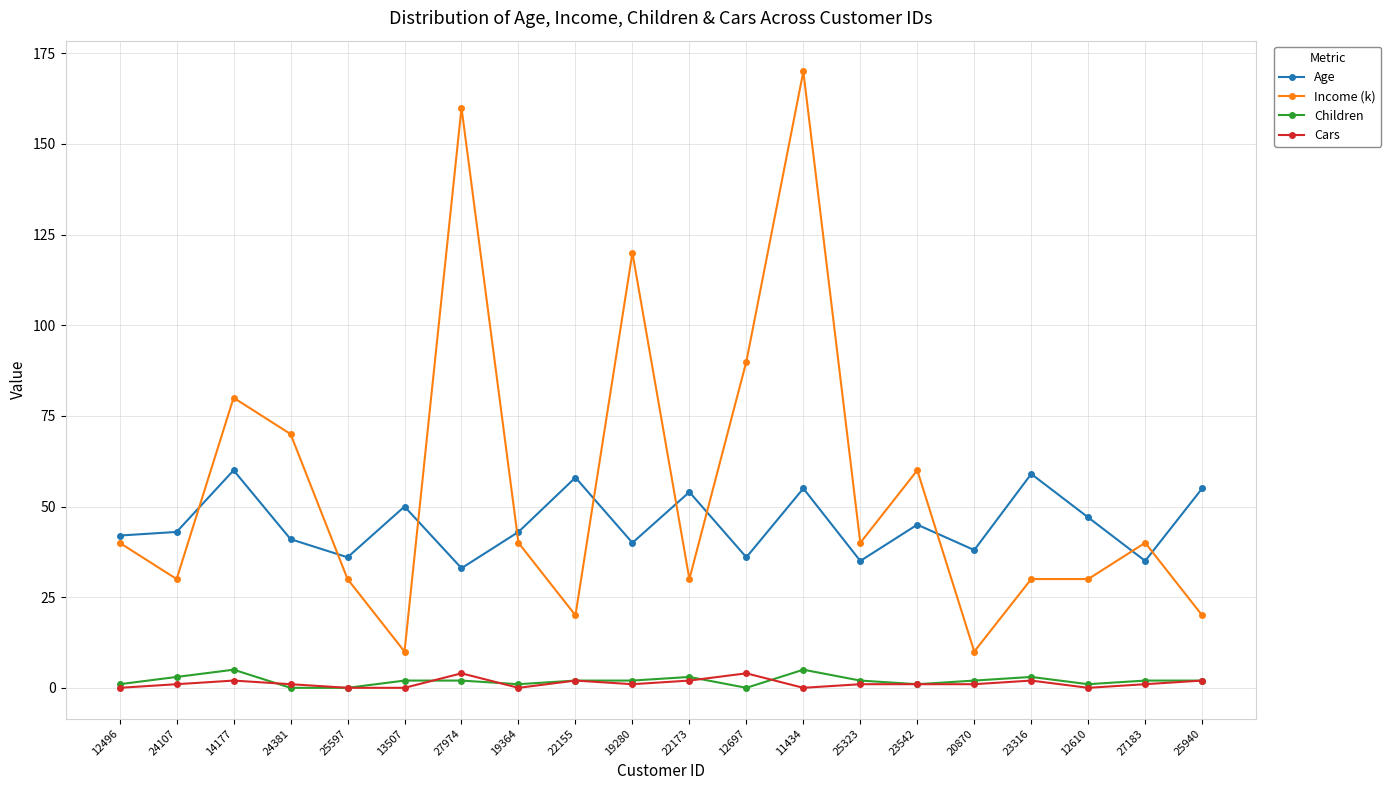

What position from the right is 24107?

19